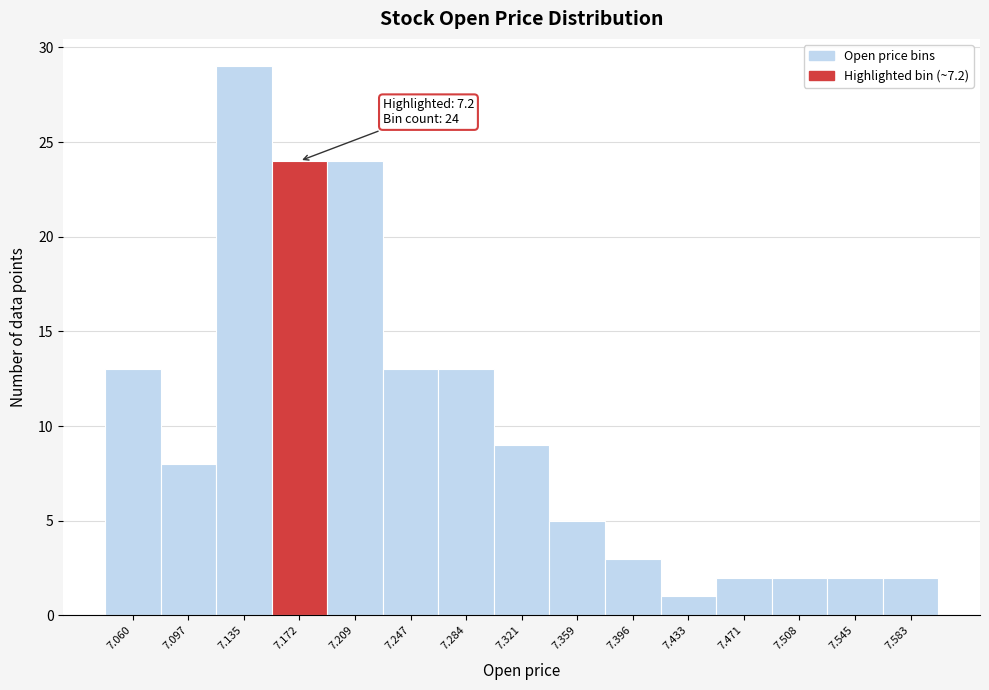

Reading left to right, extract all data points from this chart.

7.060=13	7.097=8	7.135=29	7.172=24	7.209=24	7.247=13	7.284=13	7.321=9	7.359=5	7.396=3	7.433=1	7.471=2	7.508=2	7.545=2	7.583=2